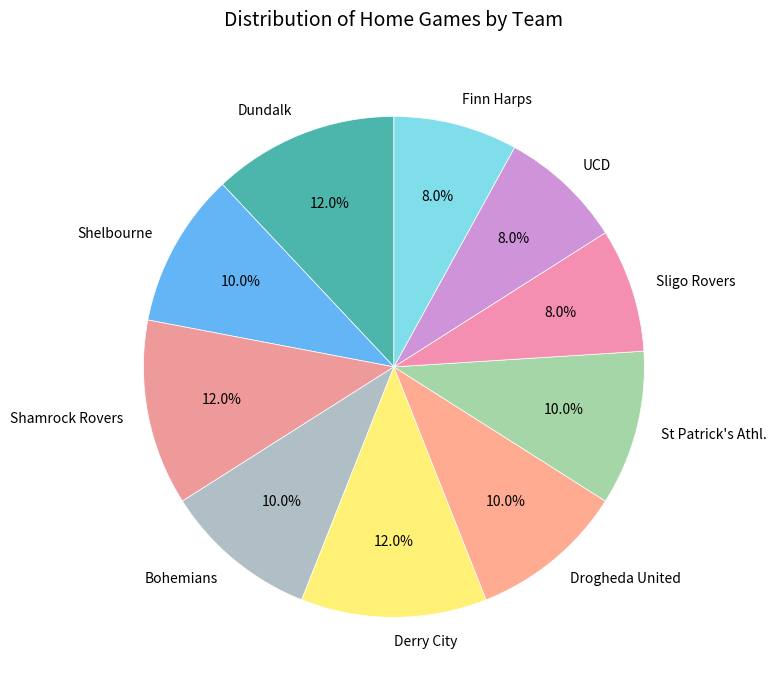

What portion of the pie excludes Sligo Rovers?

92.0%